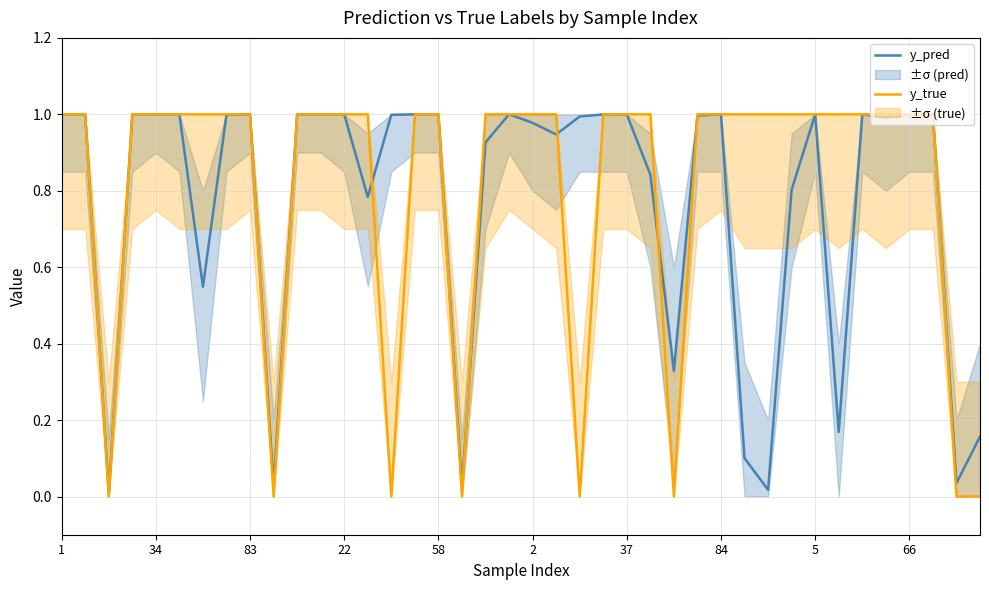

Between 19 and 37, which series saw the biggest shift?

y_pred